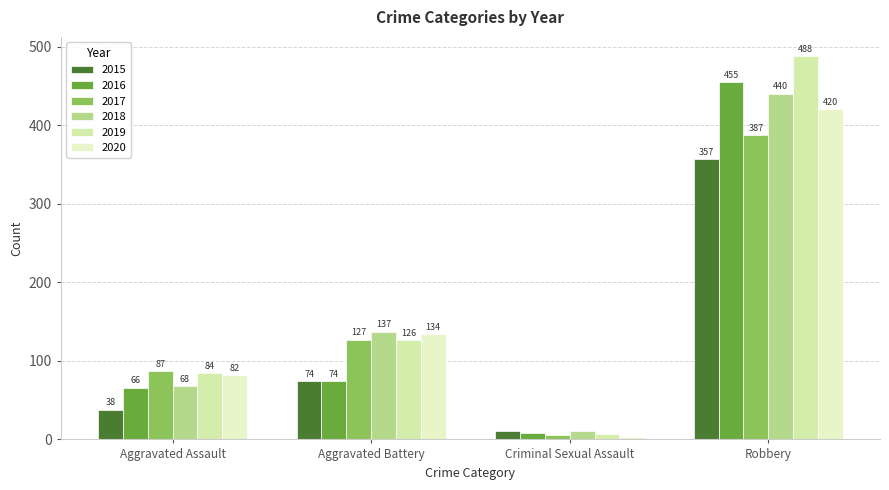

What is the difference between the maximum and second lowest values in the 2016 series?

389